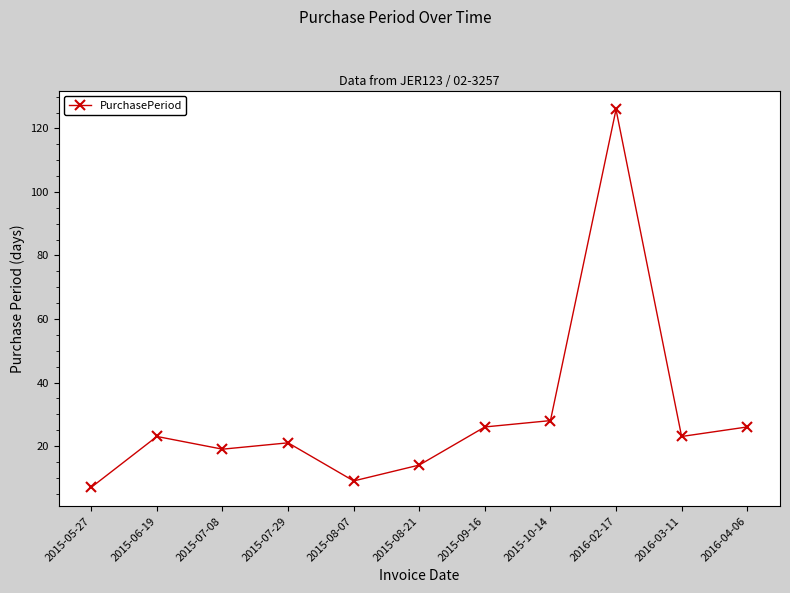

Where is the first local maximum?

2015-06-19